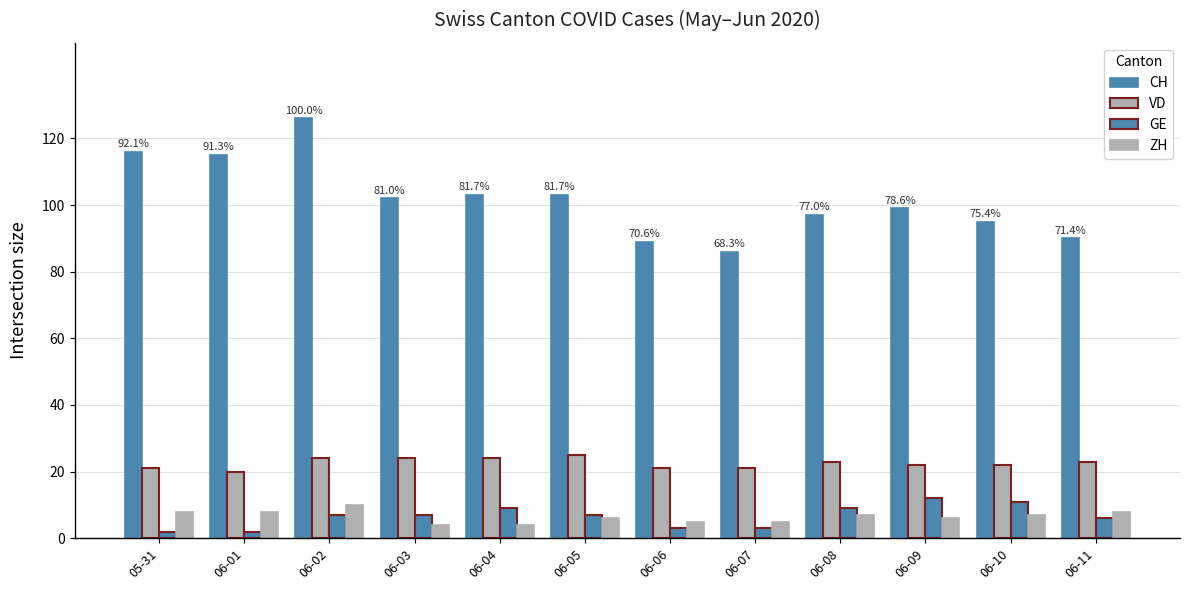

Where does the CH series first go above 102?

05-31